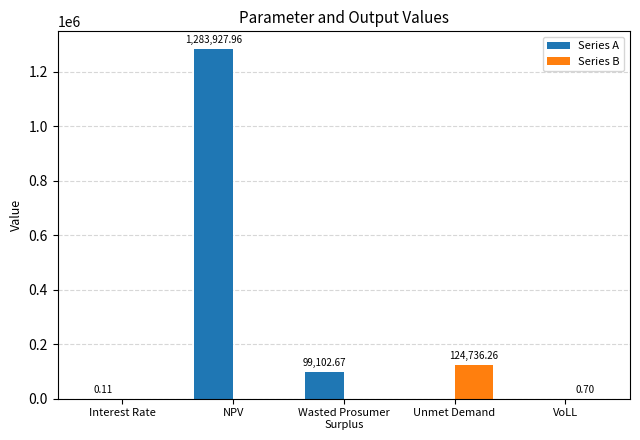

What is the sum of all Series A values?

1383030.7